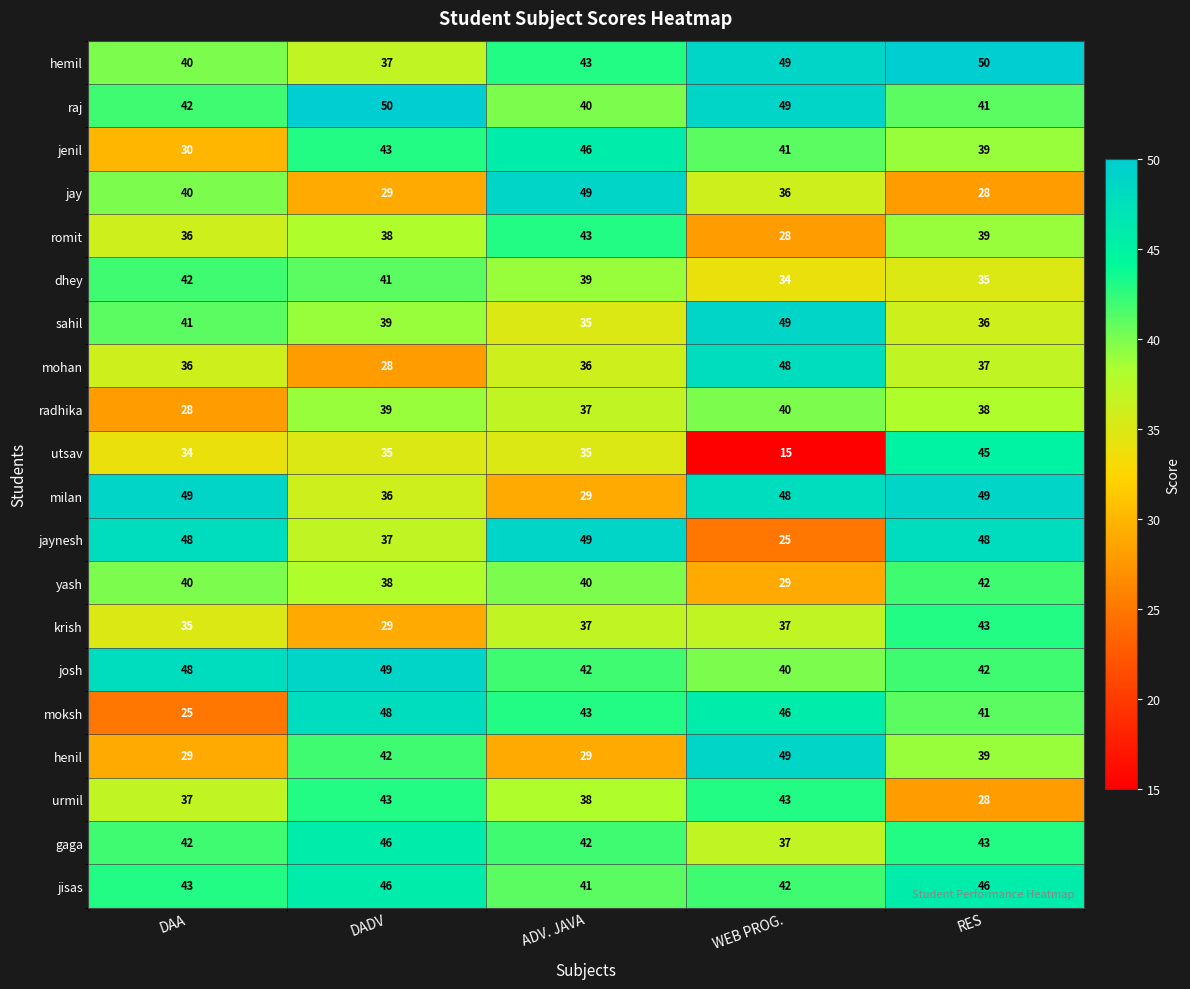

What is the difference between the second highest and second lowest values in the jisas series?

4